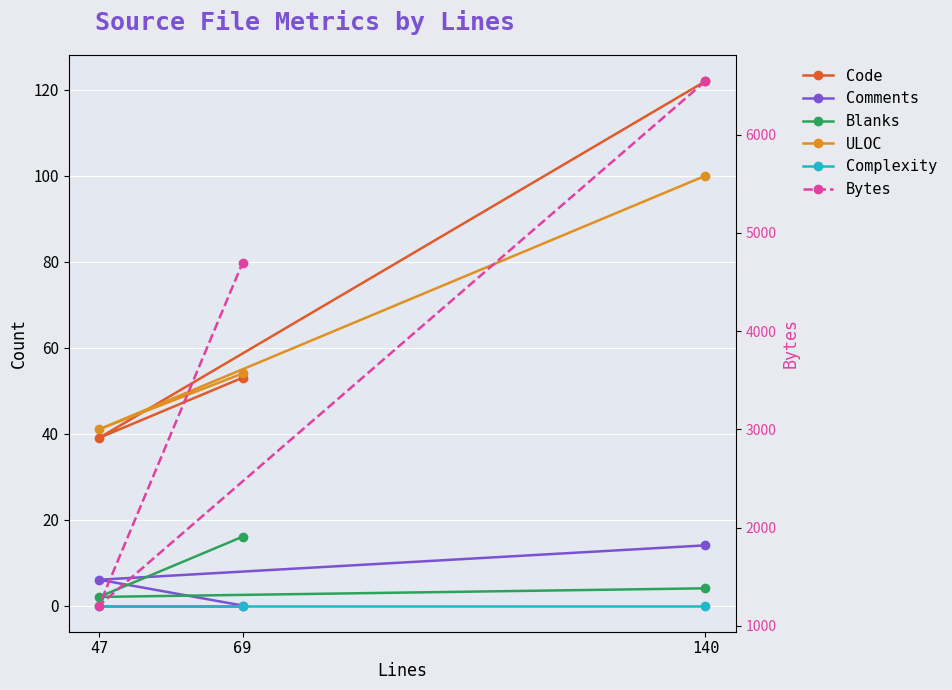

How many lines are shown in the chart?

6